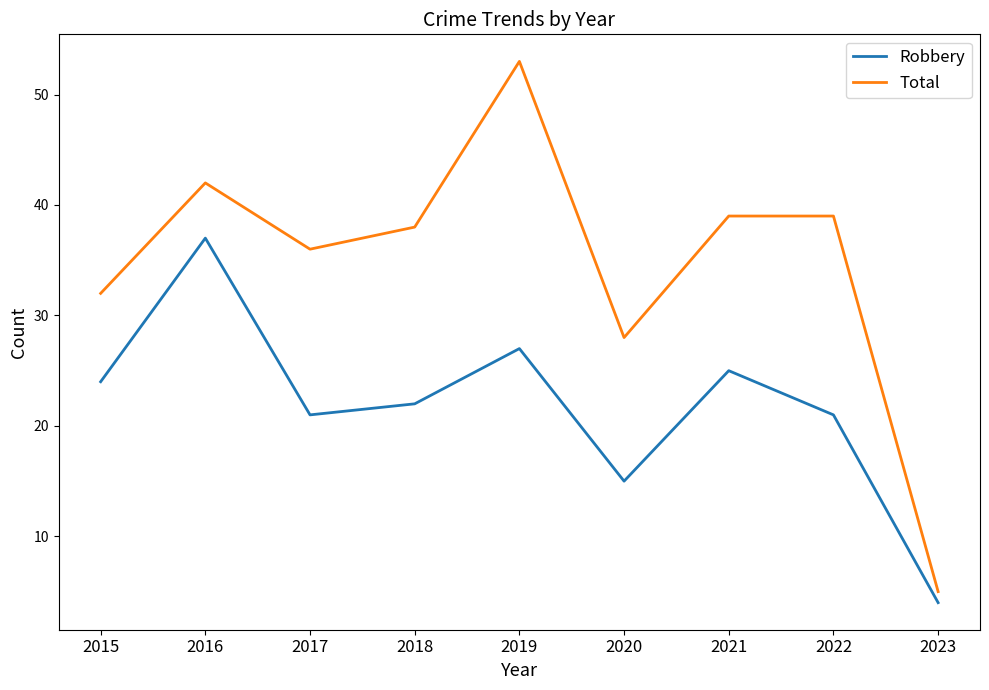

At how many categories does at least one series exceed 10?

8